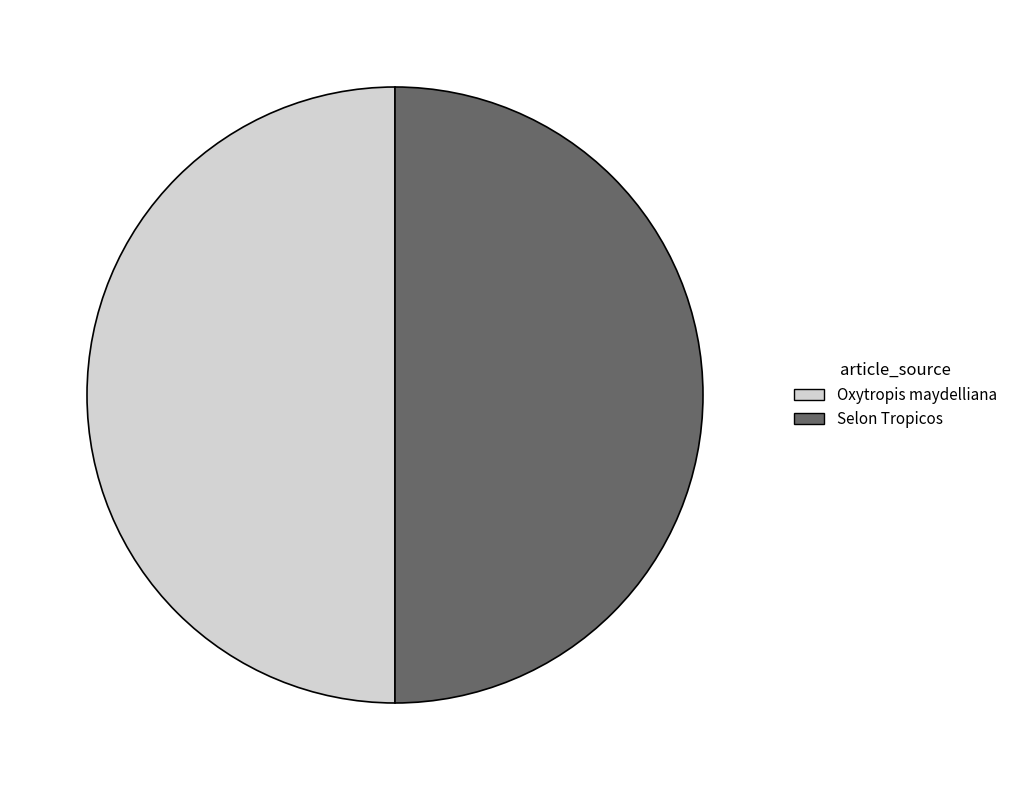

What is the ratio of the value at Selon Tropicos to the value at Oxytropis maydelliana?

1.0